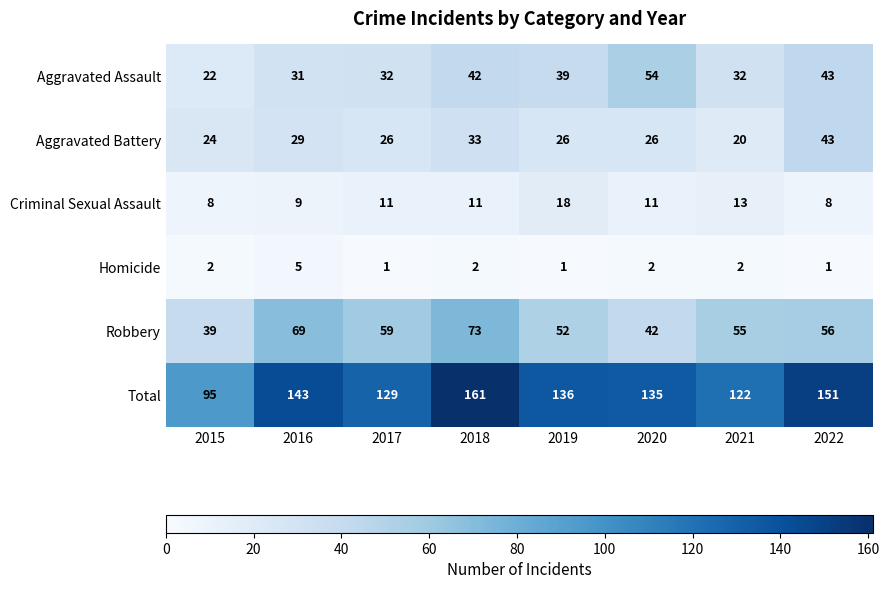

At how many categories does at least one series exceed 27?

8